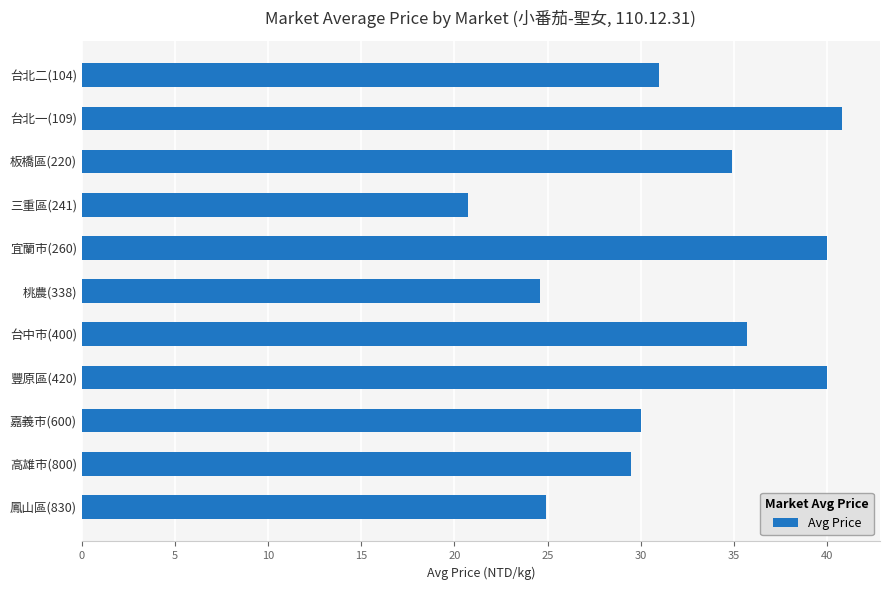

What is the maximum value shown in the chart?

40.8